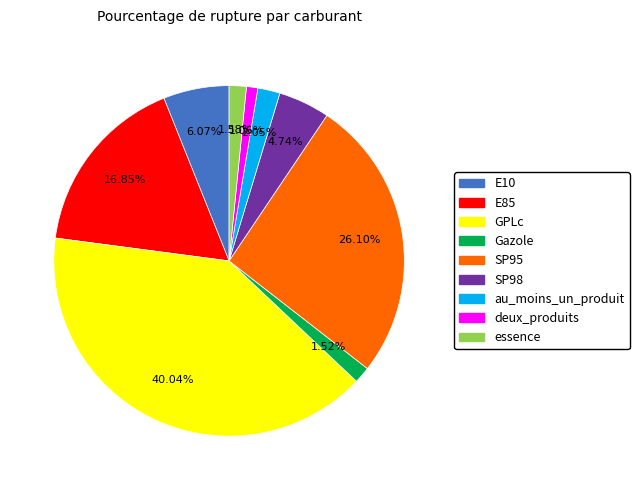

Which slice is the largest?

GPLc